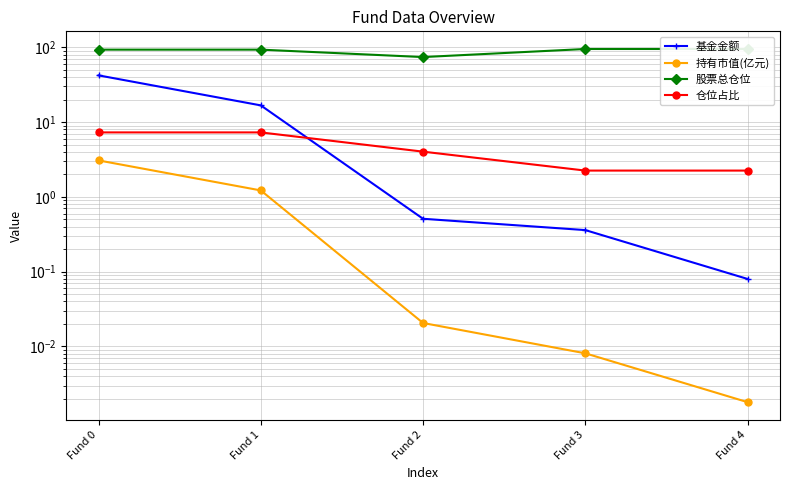

How many distinct data groups are displayed?

4